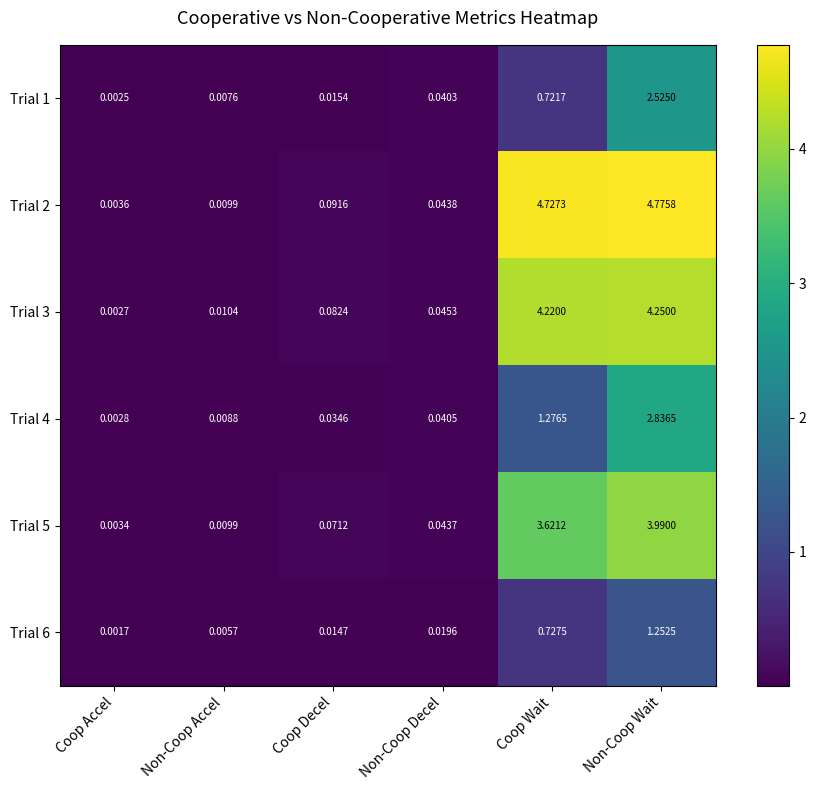

Where is Trial 4 nearest to the value 1?

Coop Wait